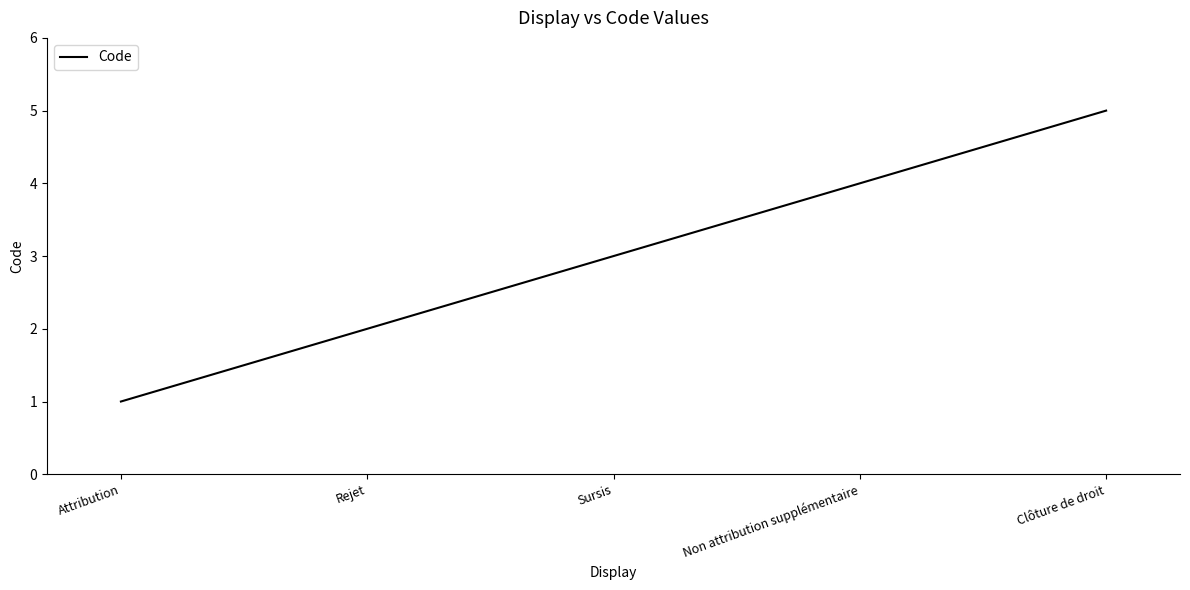

List the labels in order of value, largest first.

Clôture de droit, Non attribution supplémentaire, Sursis, Rejet, Attribution